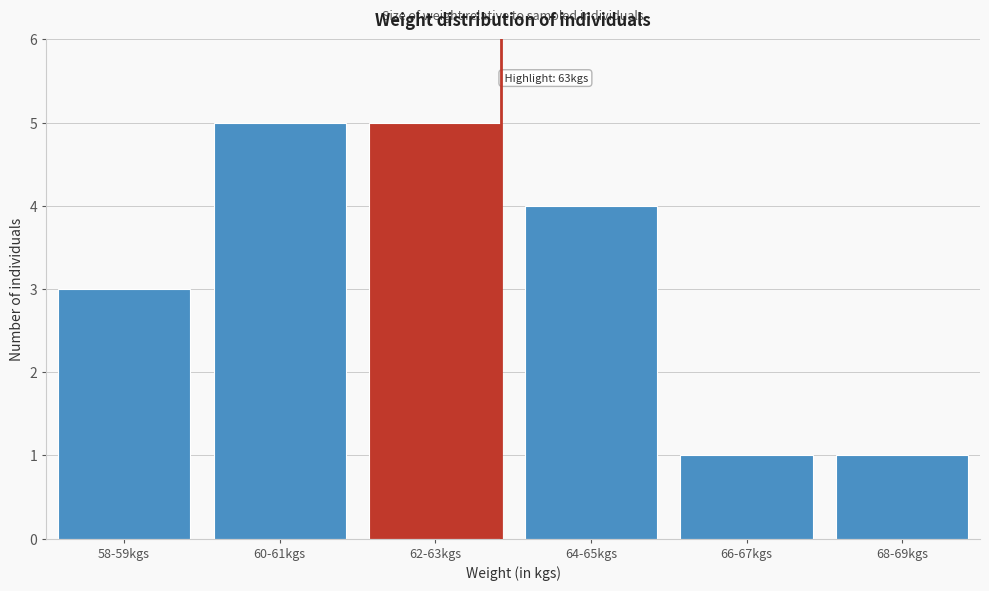

Reading left to right, list all the values displayed in this chart.

58-59kgs=3	60-61kgs=5	62-63kgs=5	64-65kgs=4	66-67kgs=1	68-69kgs=1